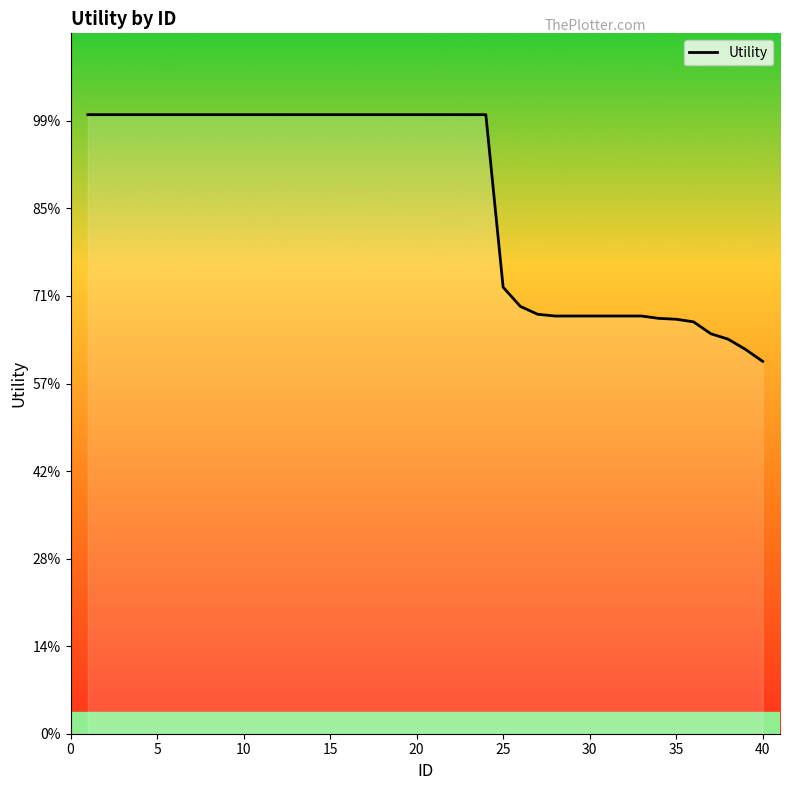

Is this an area chart (filled region under the line)?

Yes